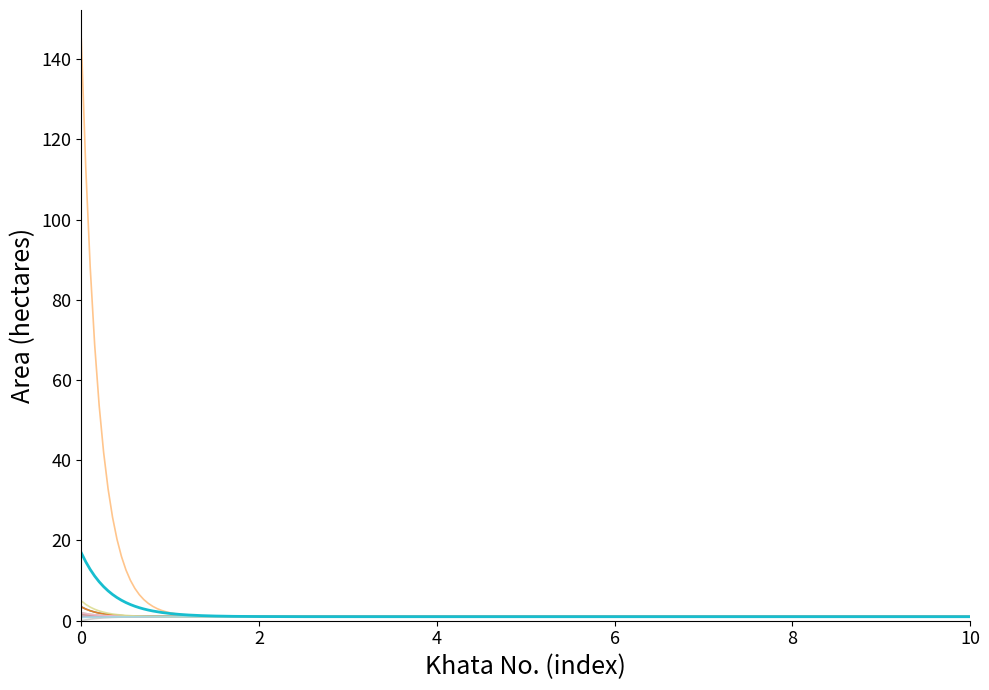

Which series ends up on top after the final intersection of Pot kharaba and Total Area?

Total Area